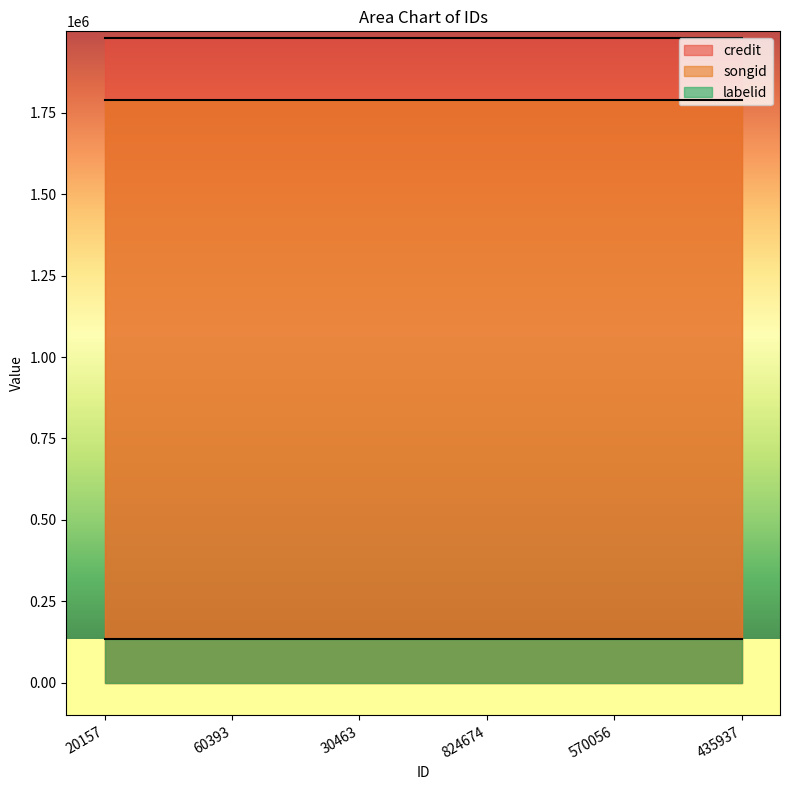

True or false: credit and labelid cross at least once.

False